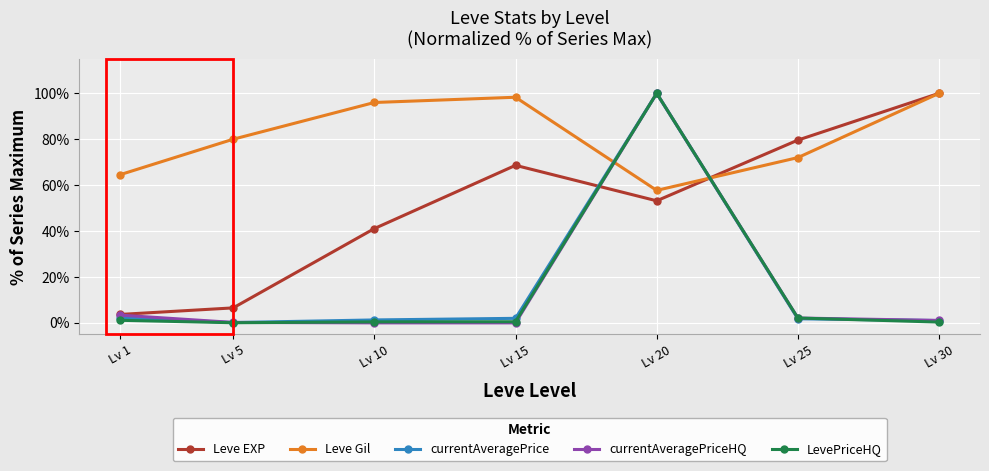

True or false: Leve EXP has a value of 25.1 at Lv 25.

False